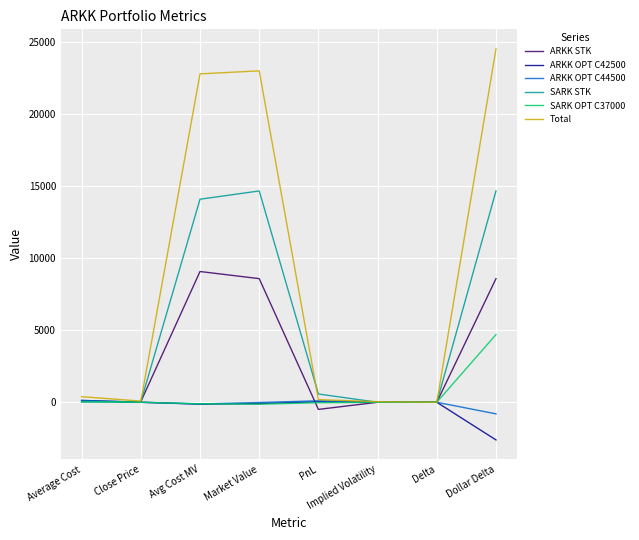

Where does the SARK STK series first go above 572?

Avg Cost MV